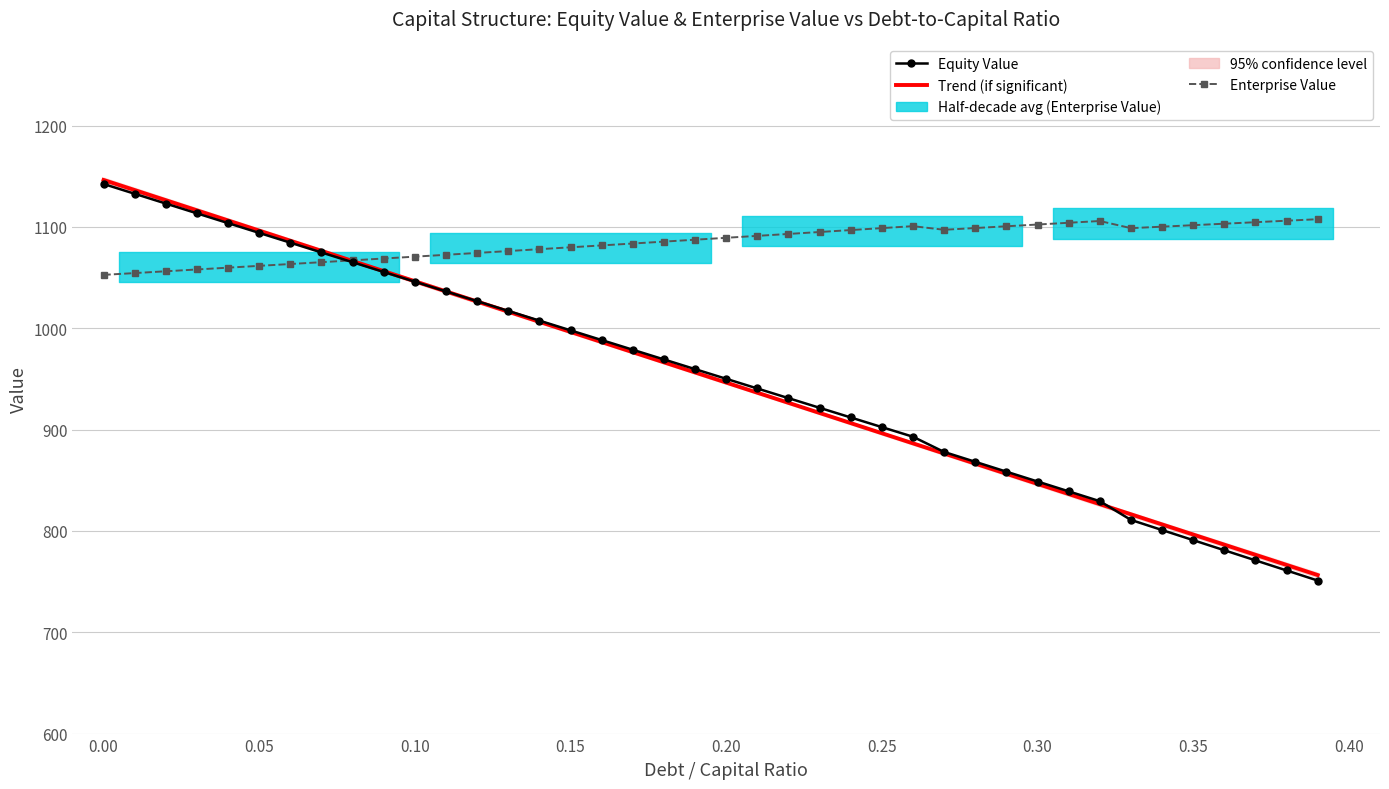

How many values in the Trend (Equity Value) series are below 956?

20